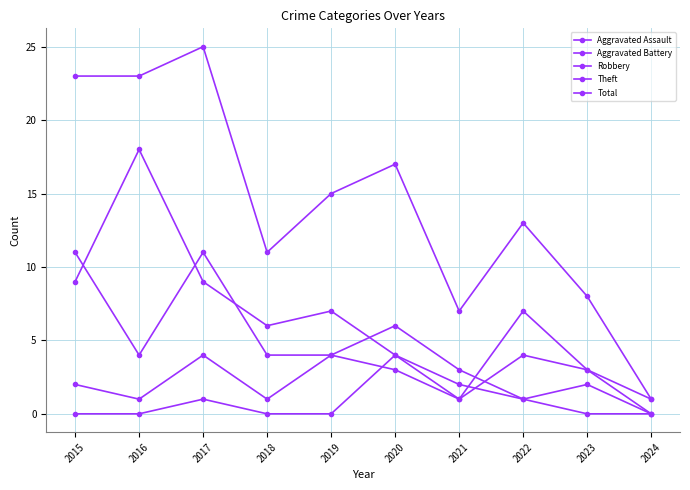

Is it true that Total equals 11 at 2018?

True